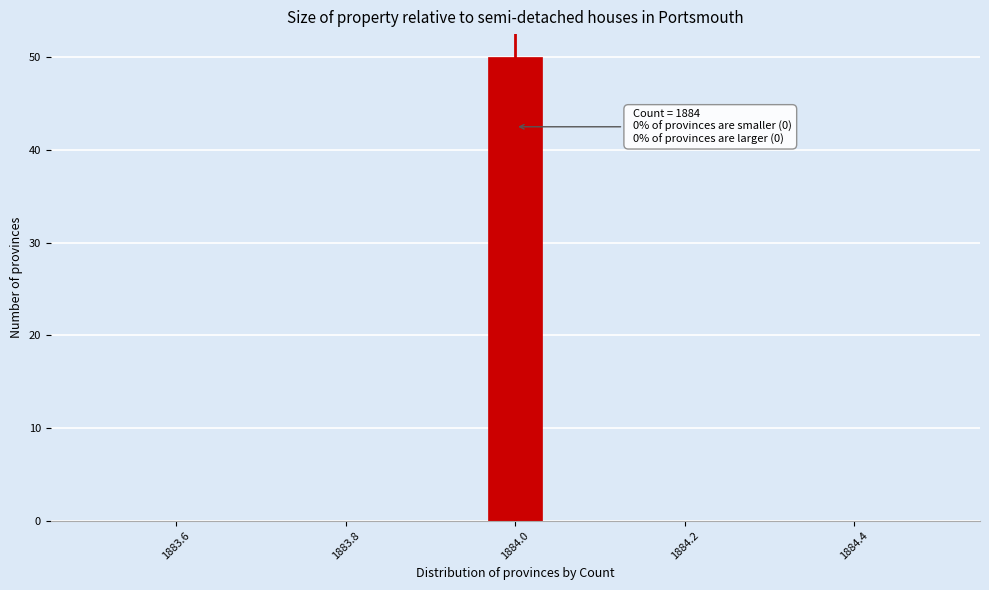

Around what value on the x-axis is the tallest bar? Give the approximate position of its centre, as read against the axis.

1884.00